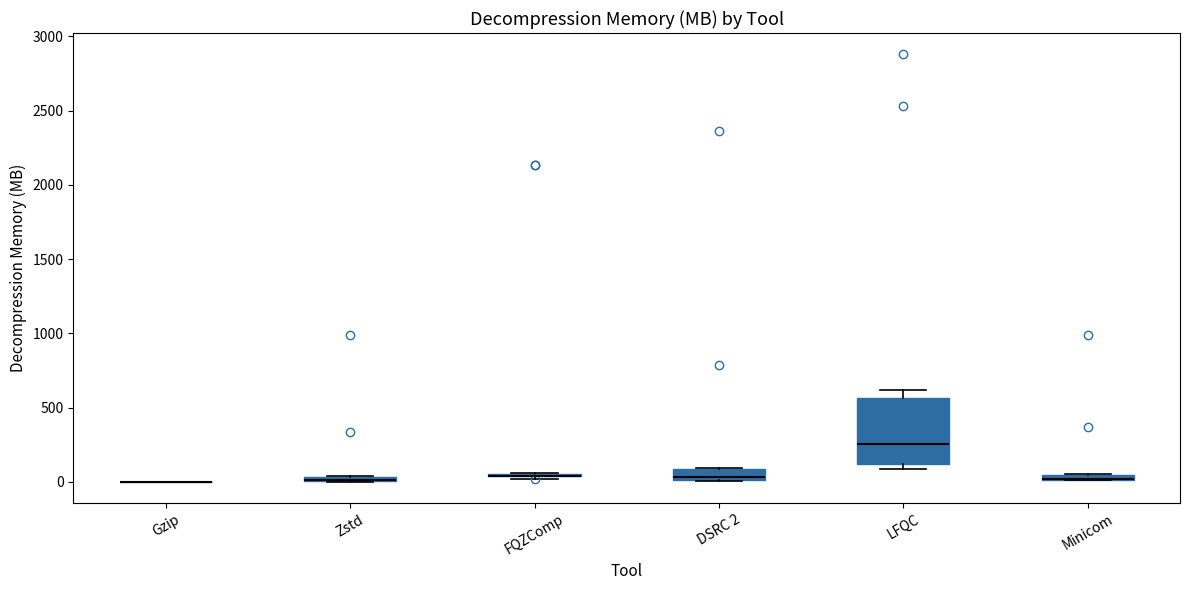

Where does the median line of the box for DSRC 2 sit on the y-axis? The values are not printed on the chart, so give them approximately, as read against the axis.

50